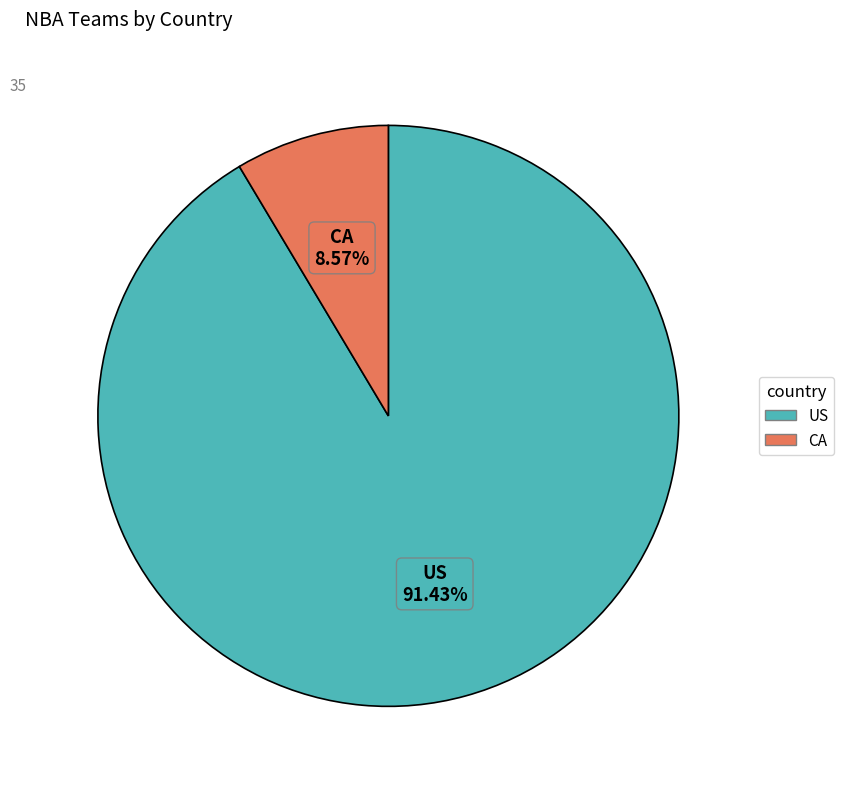

To the nearest percent, what is the combined percentage of US and CA?

100%